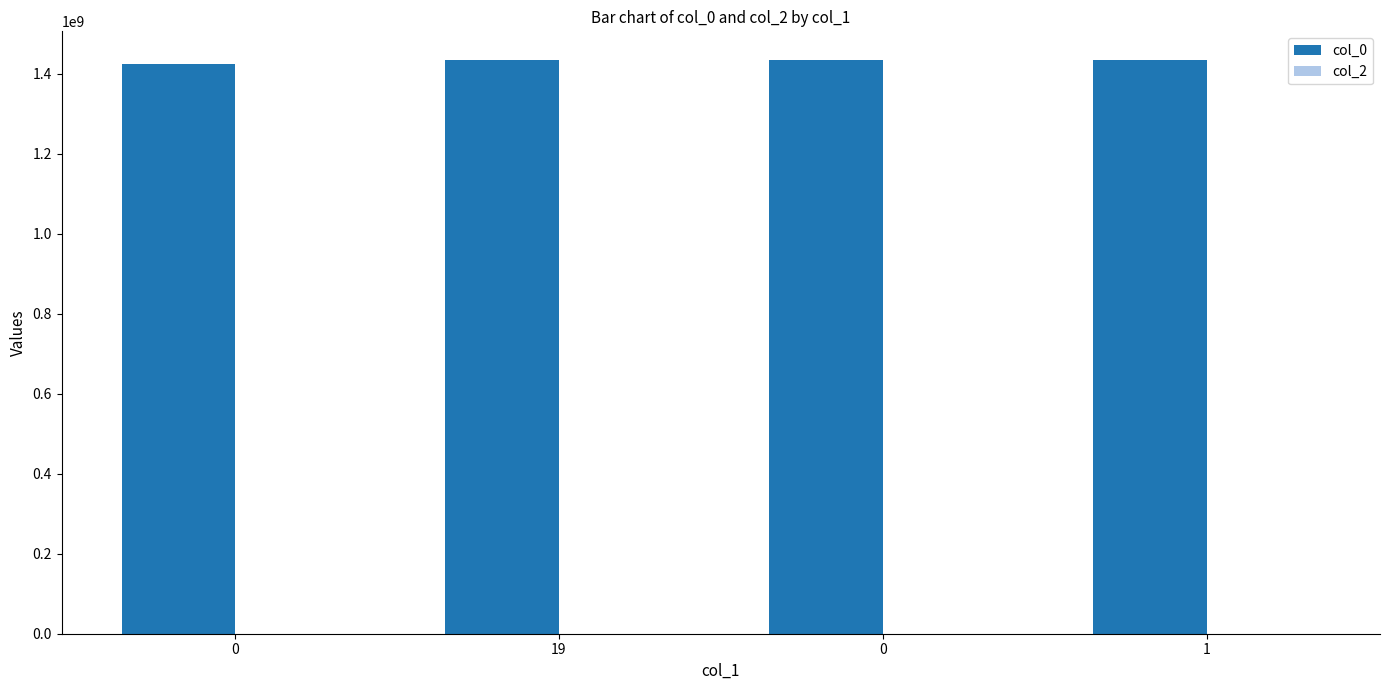

What is the difference between the second highest and minimum values in the col_0 series?

9085618